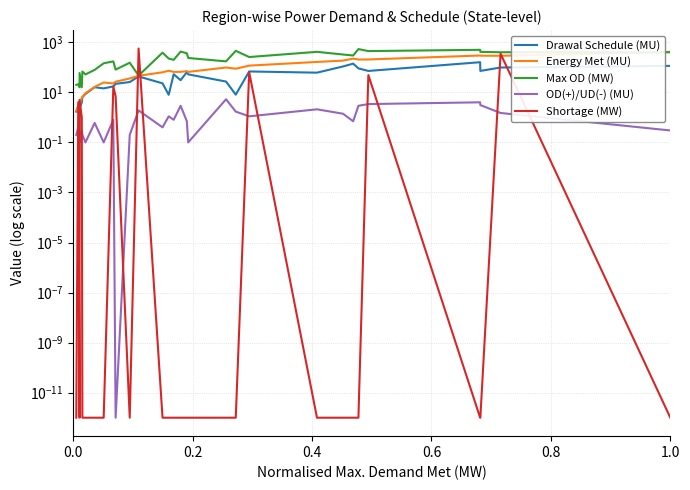

How many intersections are there between OD(+)/UD(-) (MU) and Shortage (MW)?

14